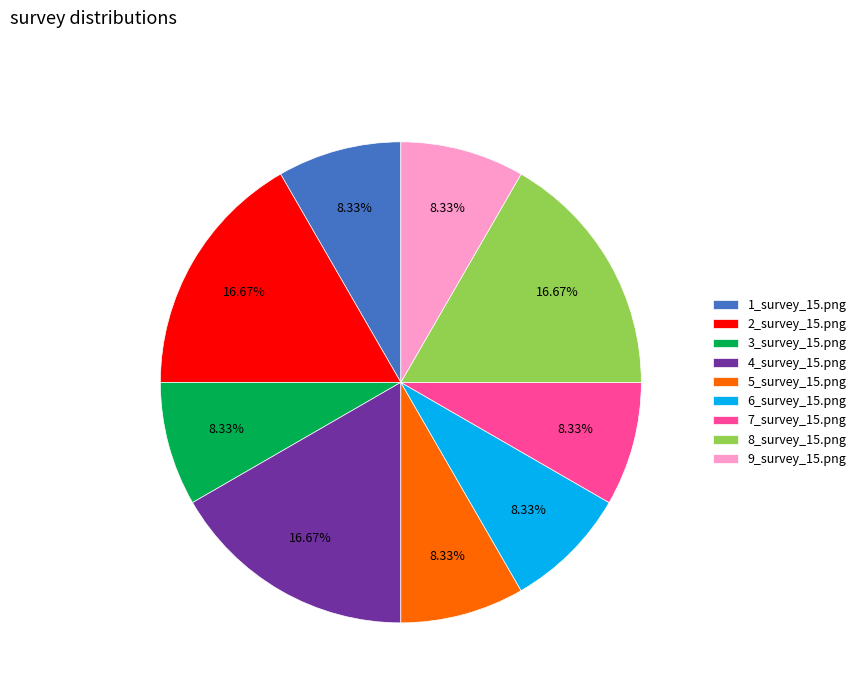

What percentage is the 4_survey_15.png slice, to the nearest percent?

17%